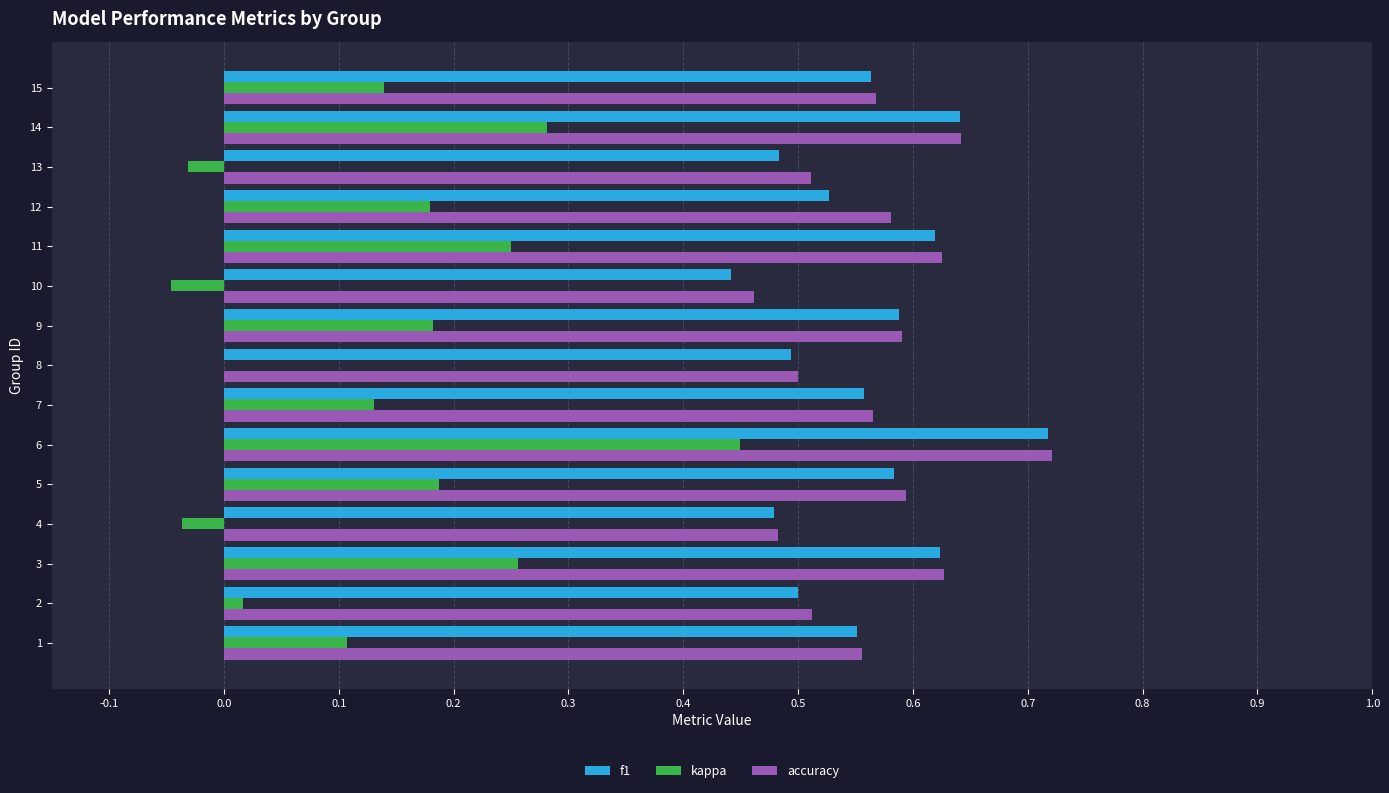

What are all the series names shown in the legend?

f1, kappa, accuracy